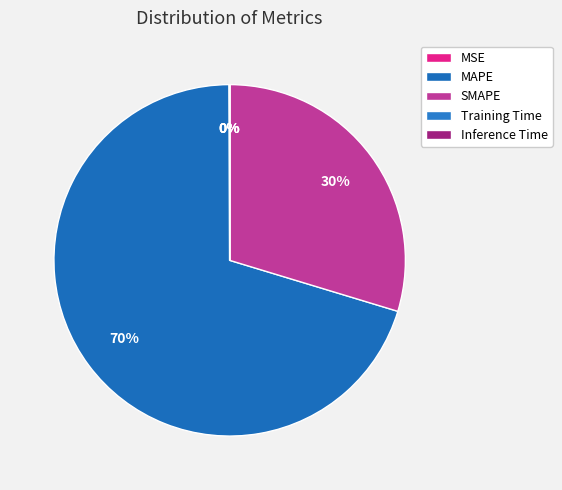

Combined, what portion of the pie is Training Time and SMAPE?

29.7%